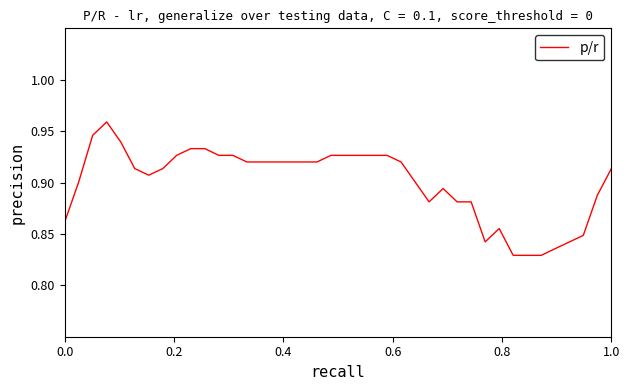

How many lines are shown in the chart?

1